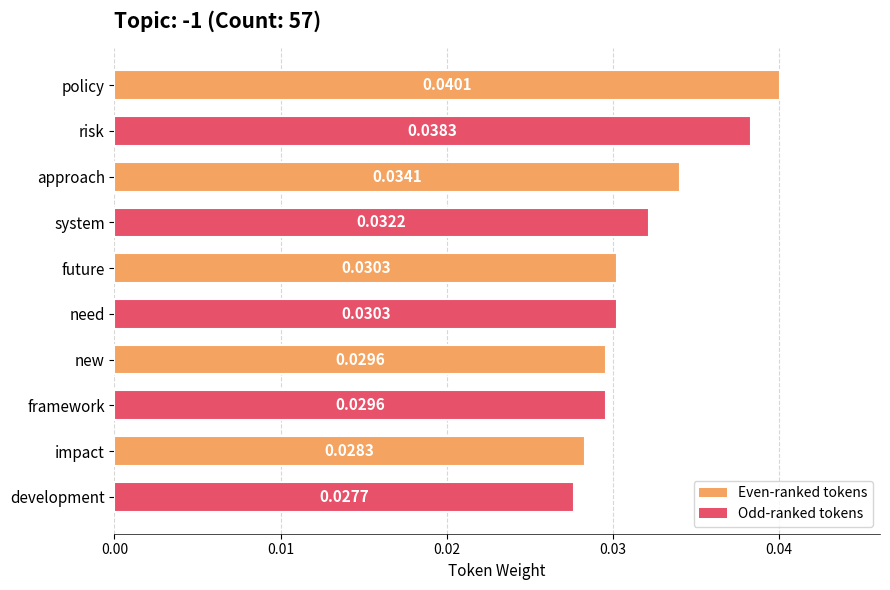

What is the label of the 4th bar from the top?

system